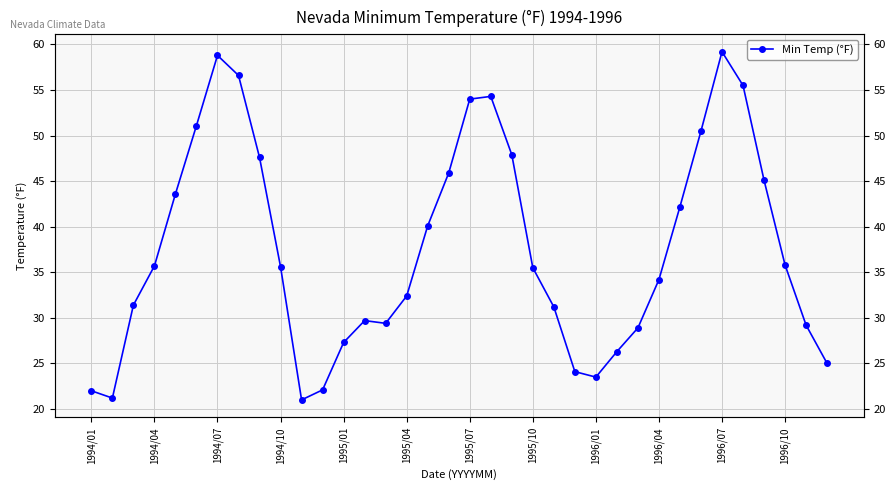

How many points are lower than both their immediate neighbors (excluding endpoints)?

4